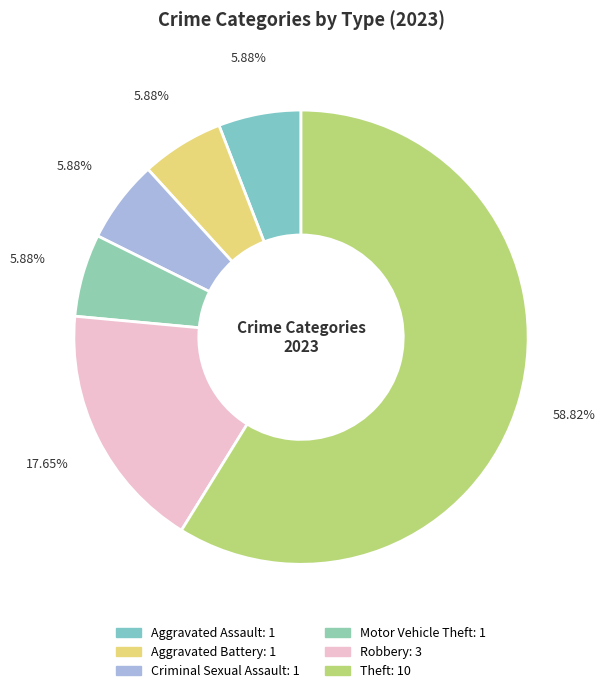

Approximately how many times larger is the value at Aggravated Battery compared to Criminal Sexual Assault?

1.0